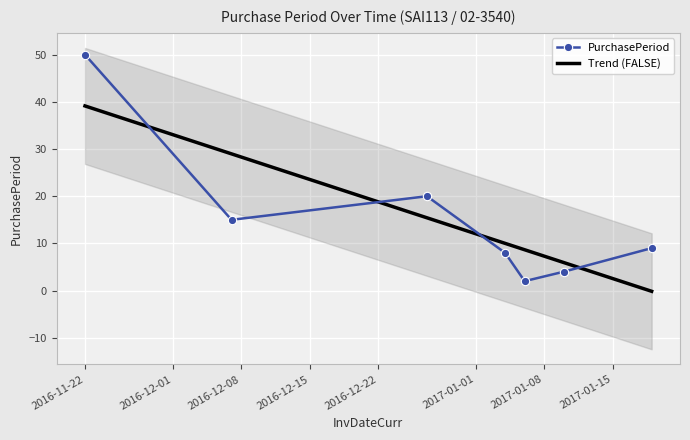

List the labels in order of value, largest first.

2016-11-22, 2016-12-27, 2016-12-07, 2017-01-19, 2017-01-04, 2017-01-10, 2017-01-06